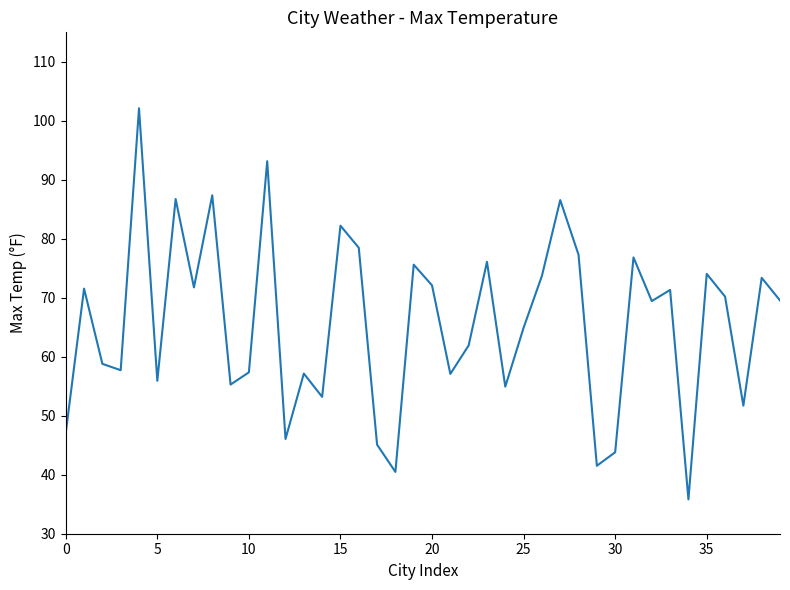

What is the minimum value shown in the chart?

35.8